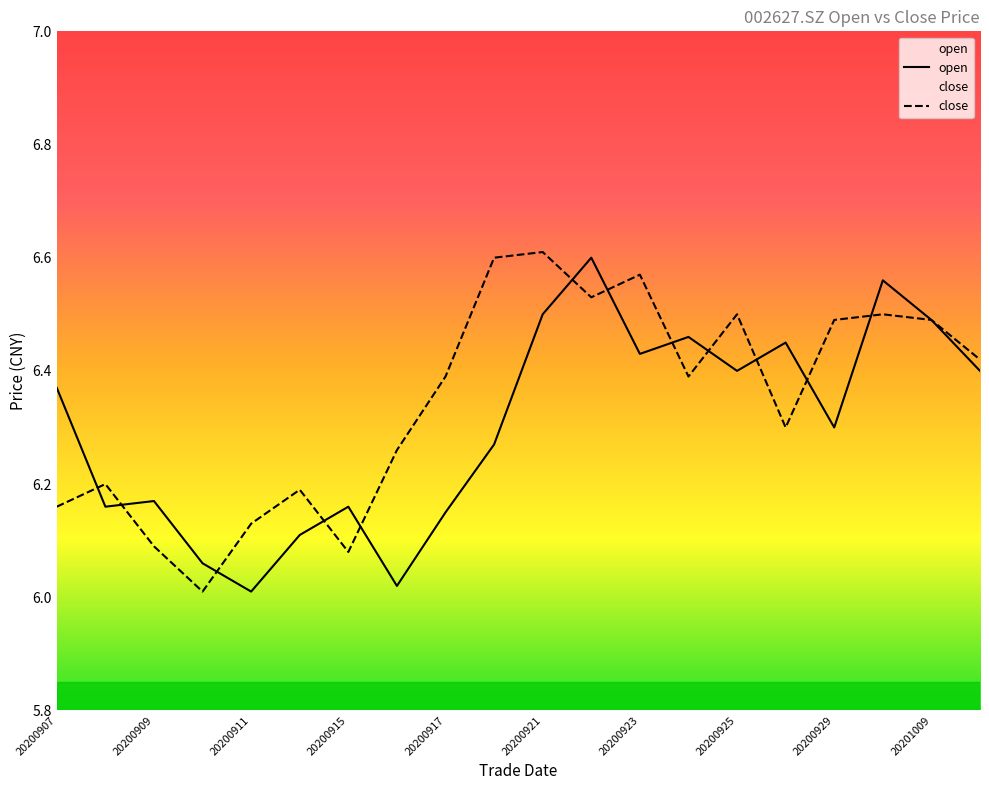

The value of close at 20200915 is 6.1. True or false?

True